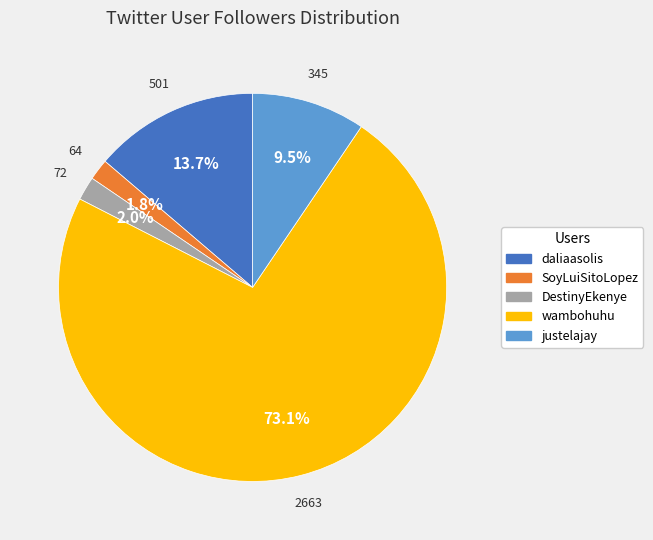

Which has a higher value, wambohuhu or DestinyEkenye?

wambohuhu